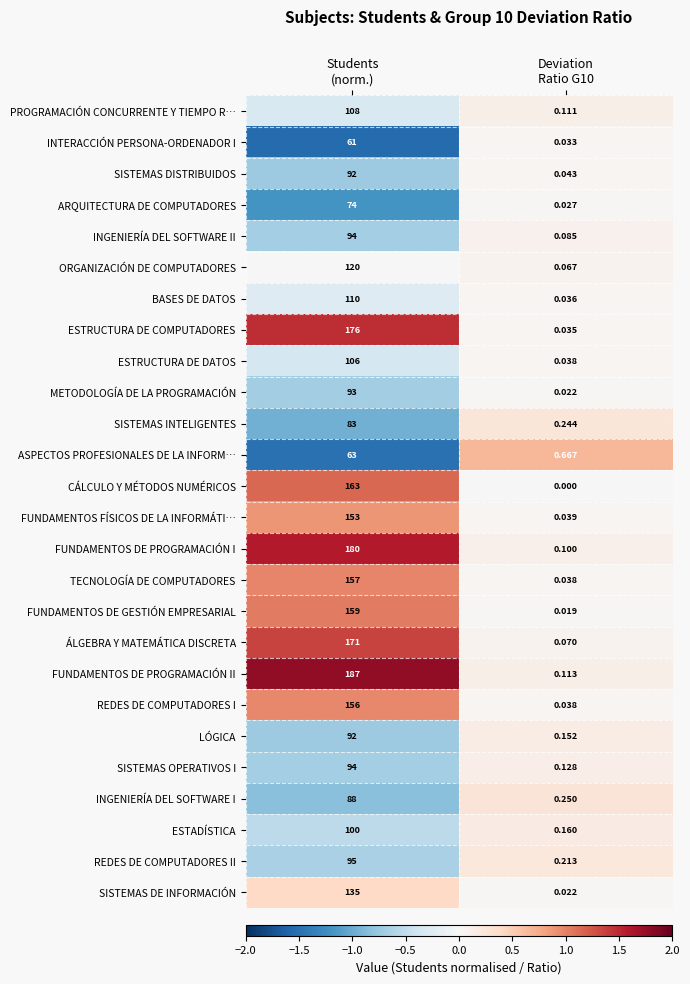

Which series changed the most between Students
(norm.) and Deviation
Ratio G10?

FUNDAMENTOS DE PROGRAMACIÓN II